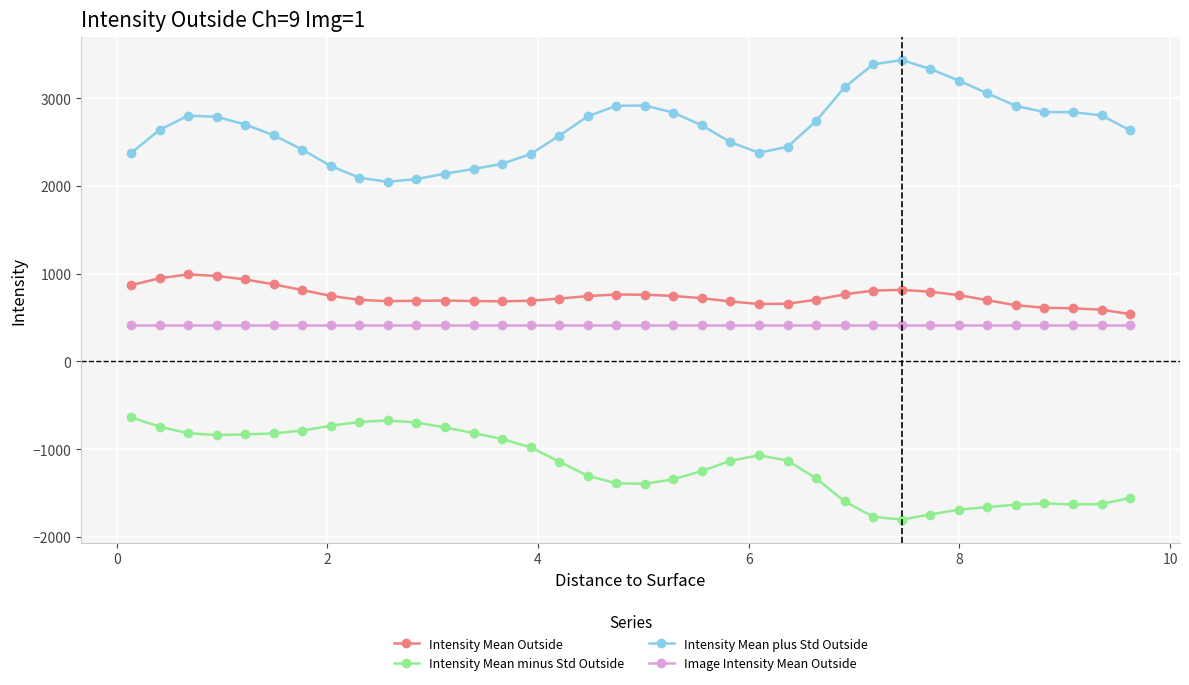

True or false: Image Intensity Mean Outside and Intensity Mean Outside cross at least once.

False